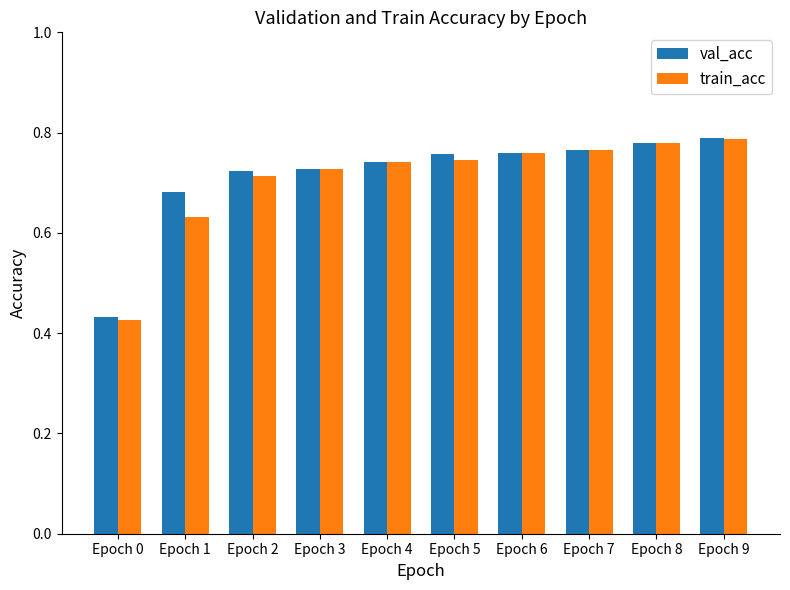

The value of train_acc at Epoch 8 is 0.8. True or false?

True